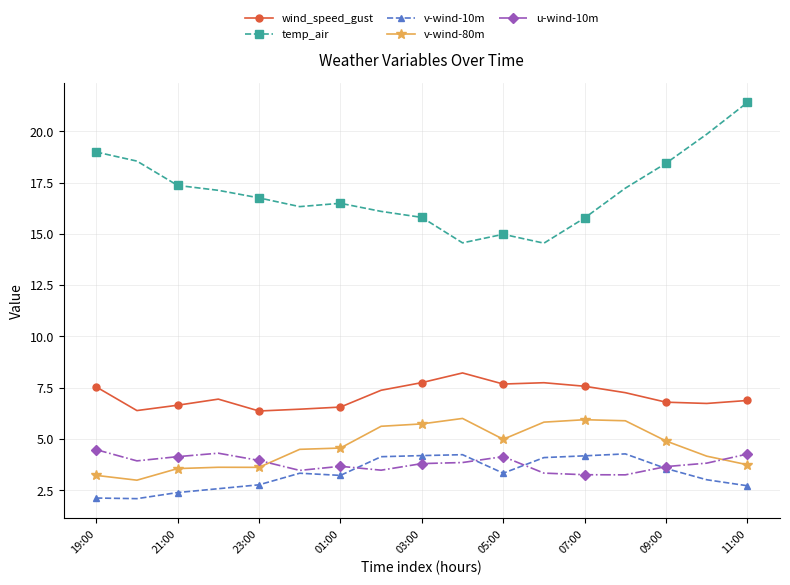

Which series has the largest total across all categories?

temp_air